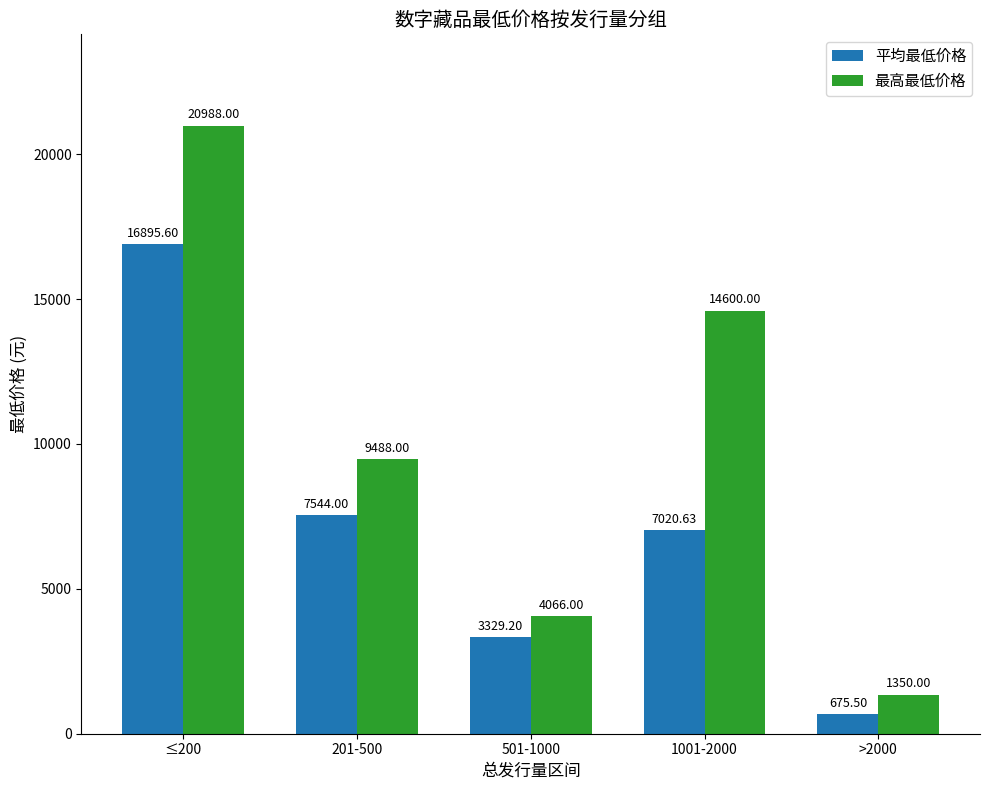

What is the spread (max minus min) of values at 501-1000?

736.8